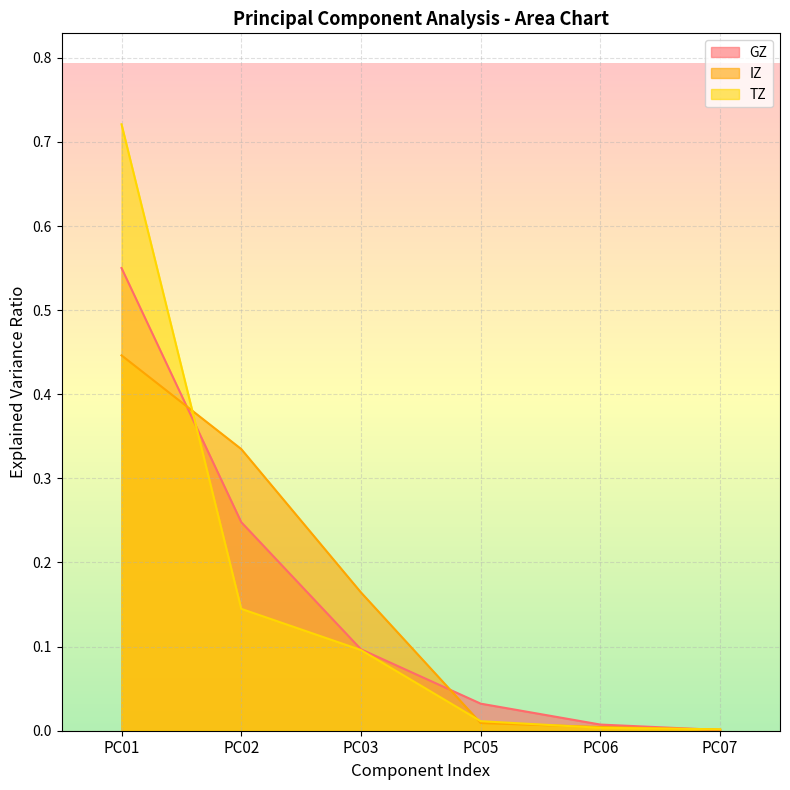

True or false: IZ and GZ intersect in this chart.

True